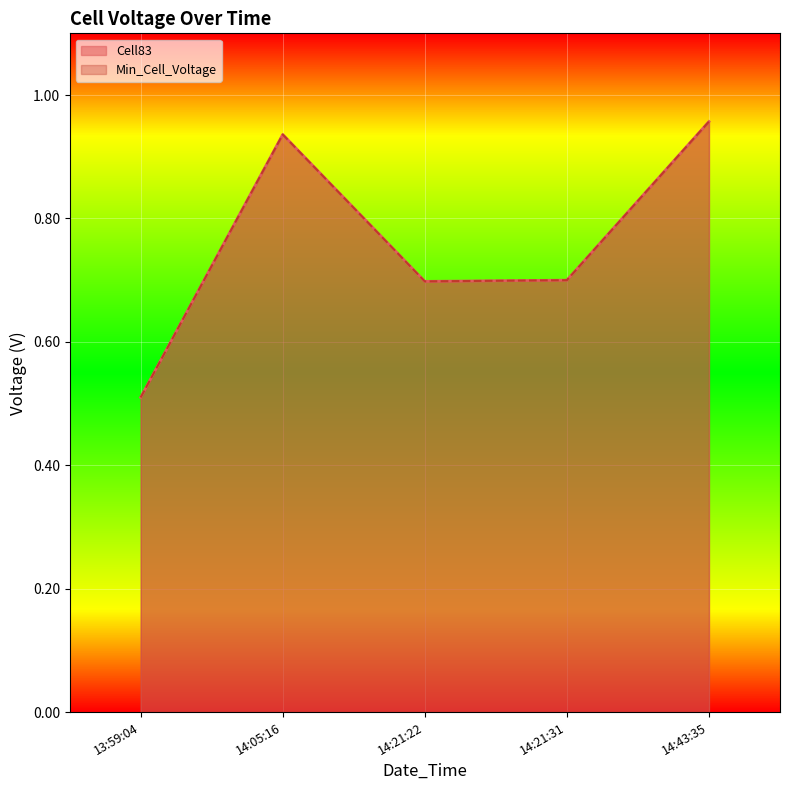

Reading left to right, list all the values displayed in this chart.

Cell83: 0.5	0.9	0.7	0.7	1.0
Min_Cell_Voltage: 0.5	0.9	0.7	0.7	1.0